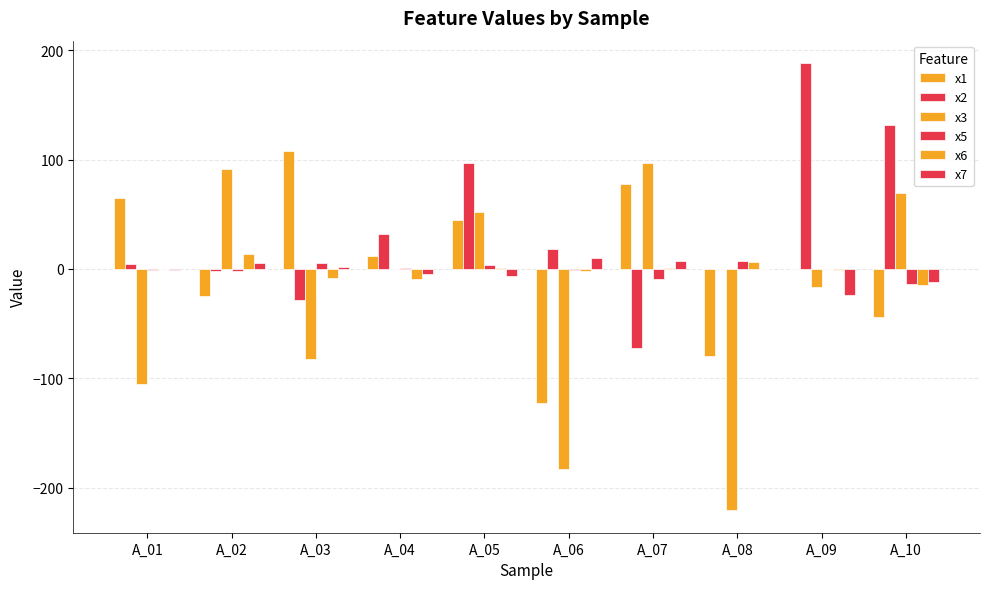

What is the minimum value shown in the chart?

-220.9